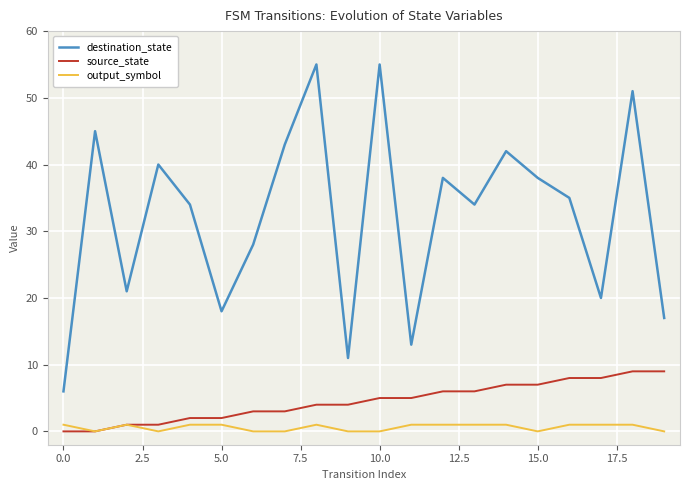

Which series has the largest range (max minus min)?

destination_state